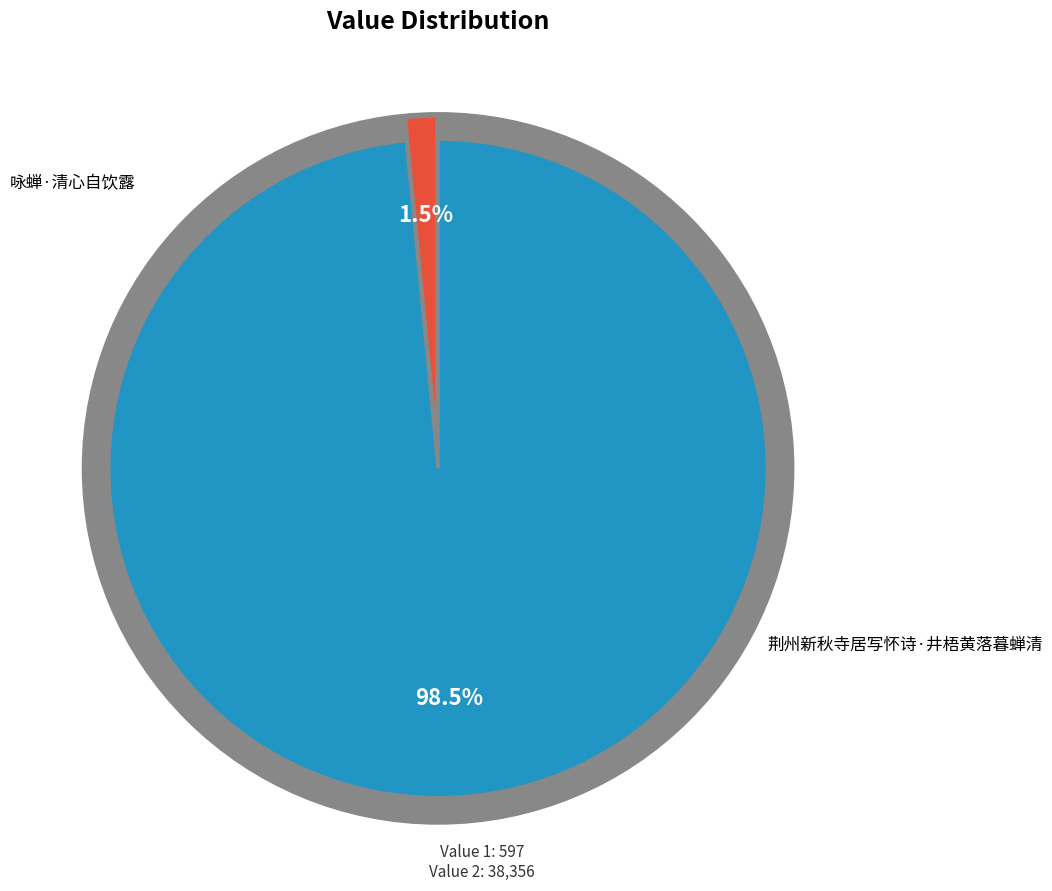

True or false: 荆州新秋寺居写怀诗·井梧黄落暮蝉清 accounts for 99% of the total.

False